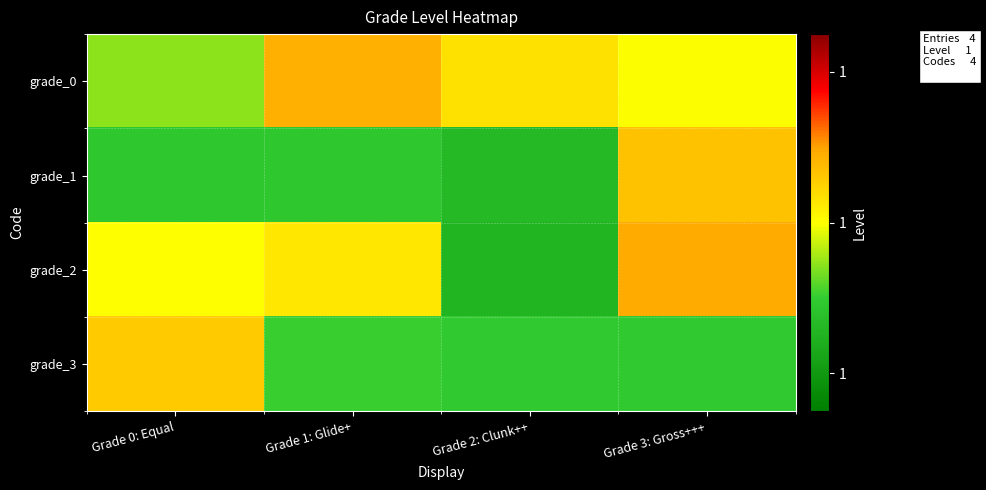

Reading right to left, list all the values displayed in this chart.

grade_0: Grade 3: Gross+++=1.3	Grade 2: Clunk++=1.4	Grade 1: Glide+=1.5	Grade 0: Equal=1.2
grade_1: Grade 3: Gross+++=1.4	Grade 2: Clunk++=1.0	Grade 1: Glide+=1.1	Grade 0: Equal=1.1
grade_2: Grade 3: Gross+++=1.5	Grade 2: Clunk++=1.0	Grade 1: Glide+=1.4	Grade 0: Equal=1.3
grade_3: Grade 3: Gross+++=1.1	Grade 2: Clunk++=1.1	Grade 1: Glide+=1.1	Grade 0: Equal=1.4